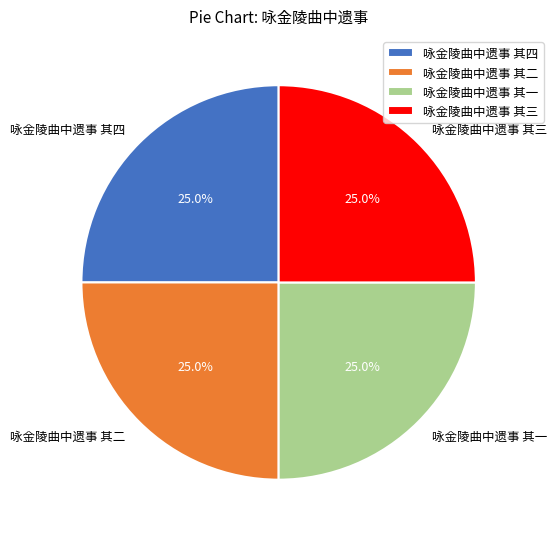

To the nearest percent, what portion does 咏金陵曲中遗事 其四 represent?

25%